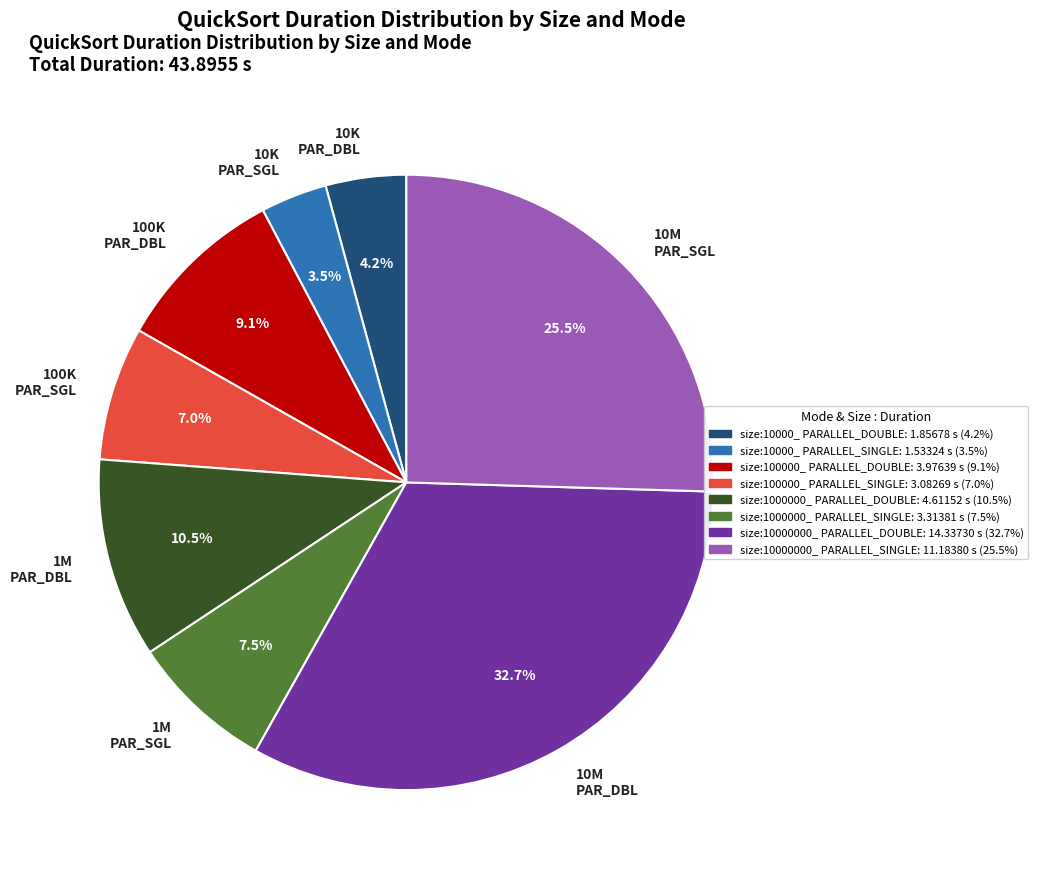

Is there any slice that represents more than half of the pie?

No